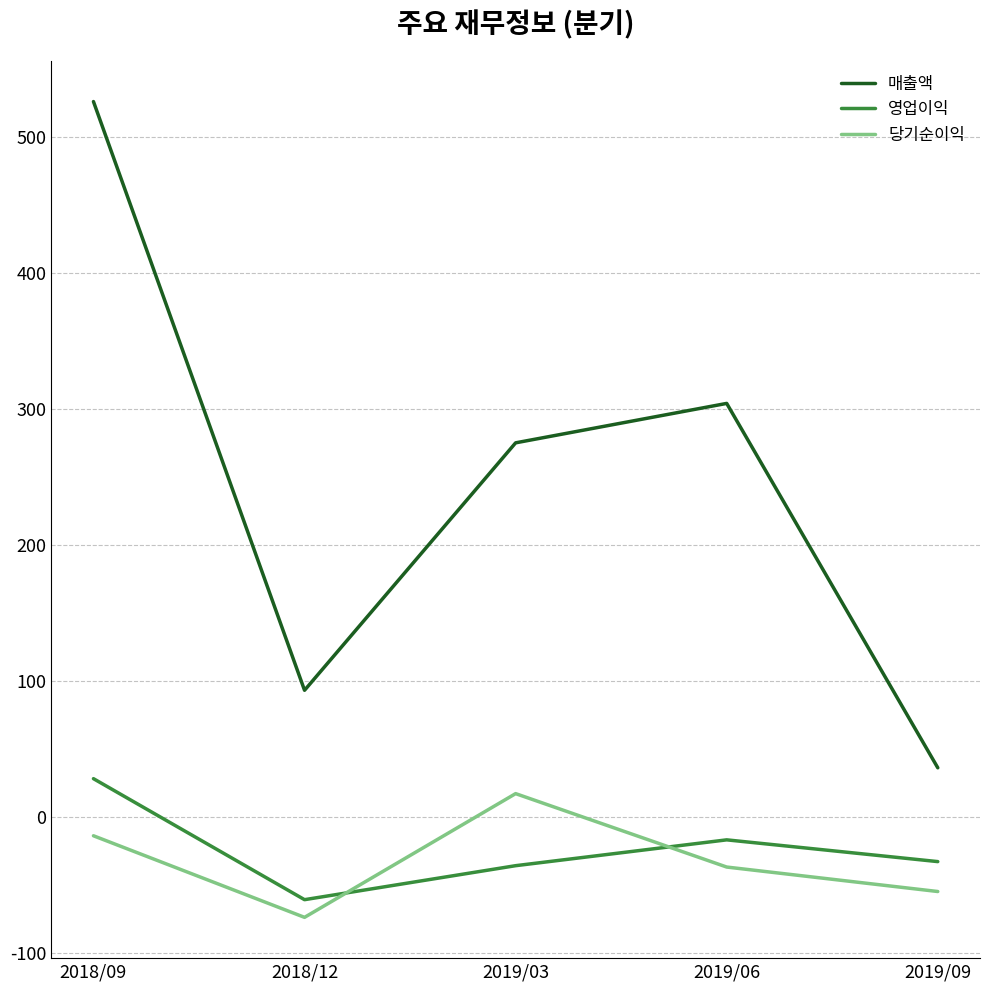

What is the lowest value of the 영업이익 series?

-61